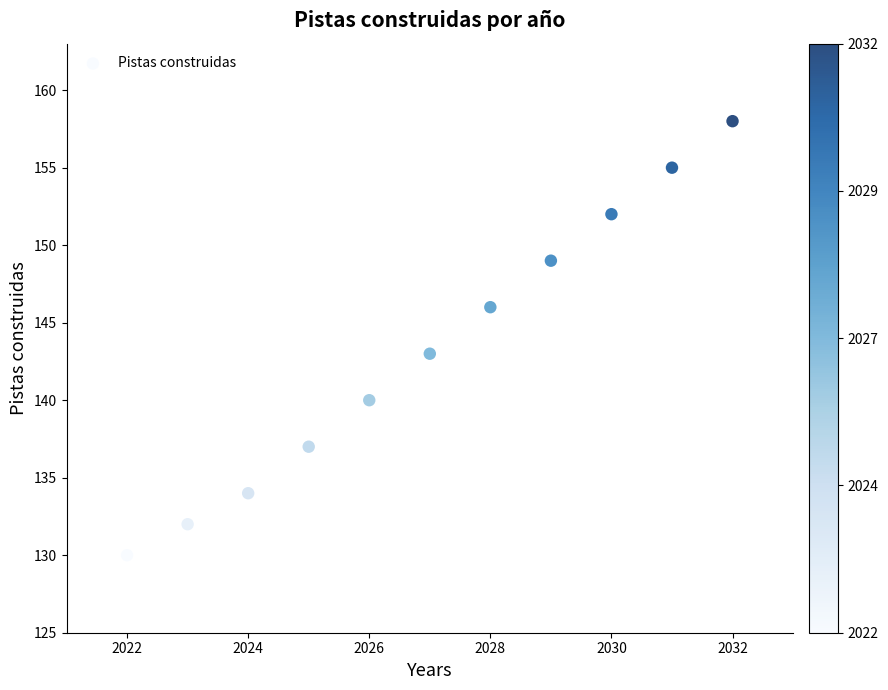

What is the average Y value?

143